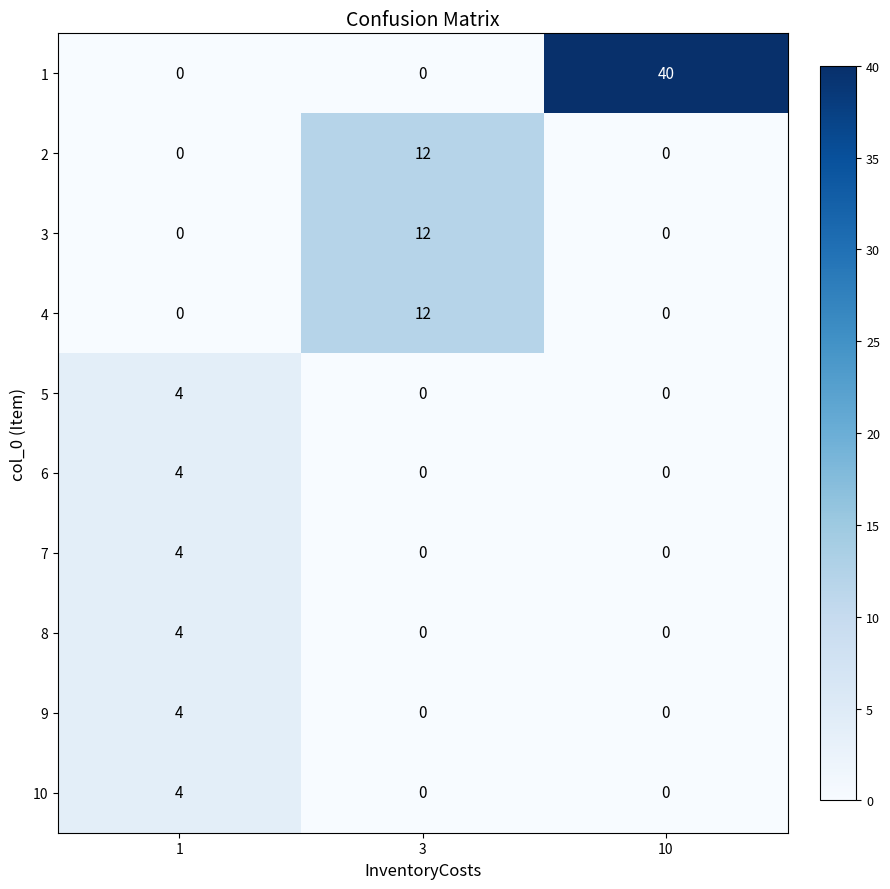

What is the highest value of the 10 series?

4